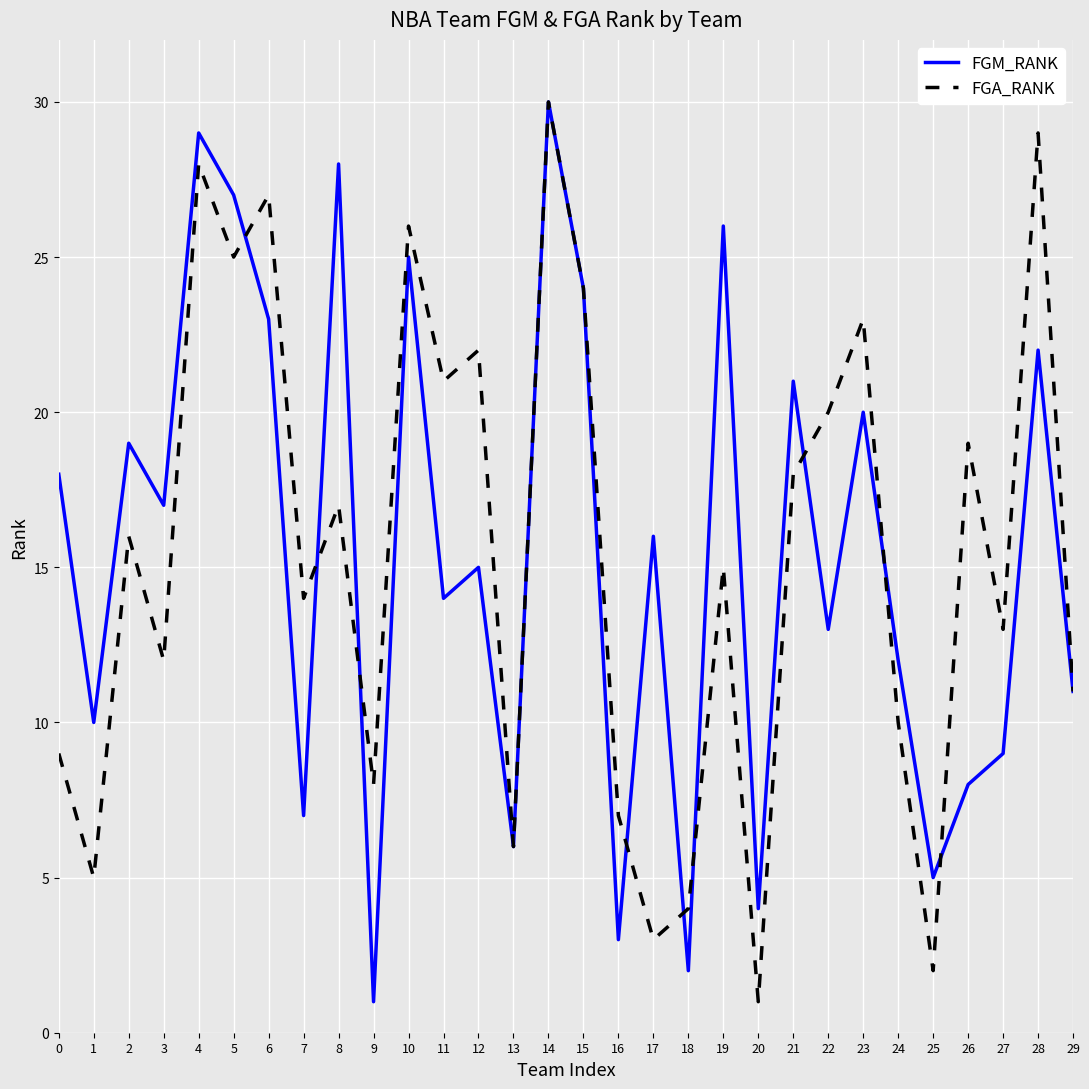

In FGA_RANK, how many points are higher than both neighbors (excluding endpoints)?

11